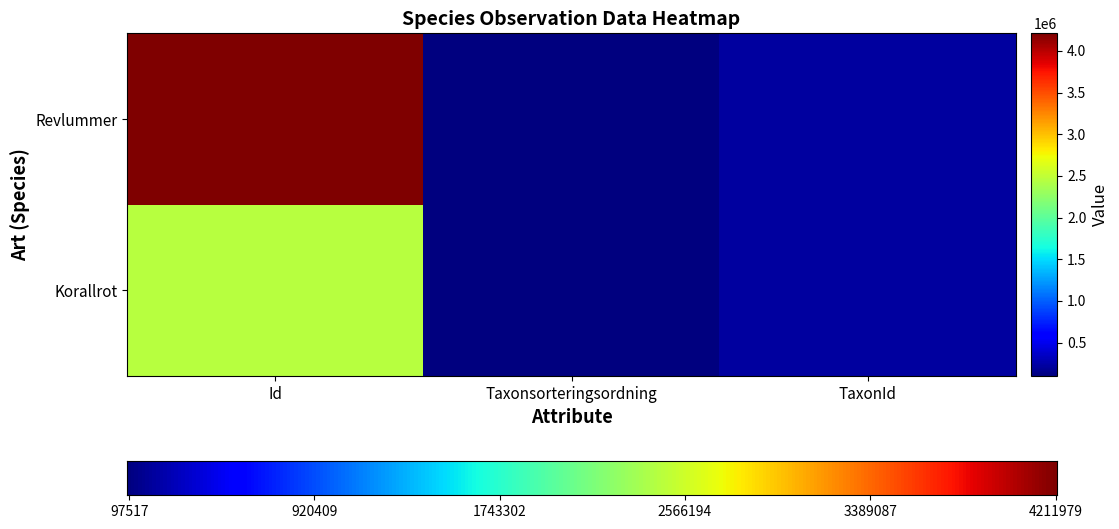

At which label does Korallrot reach its minimum?

Taxonsorteringsordning